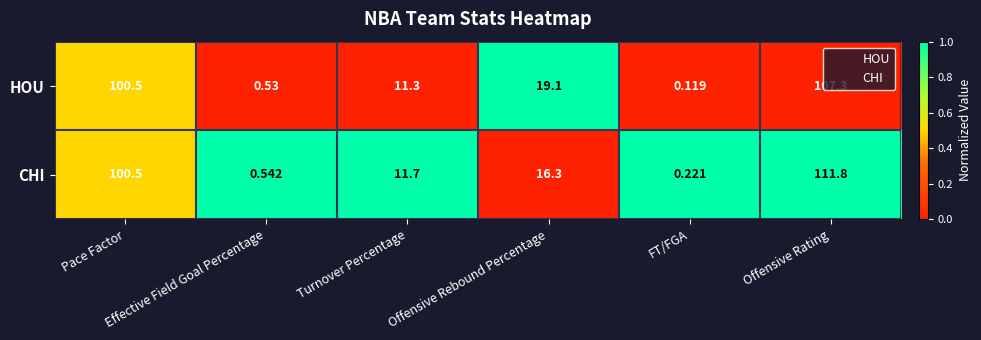

Which series has the largest total across all categories?

CHI